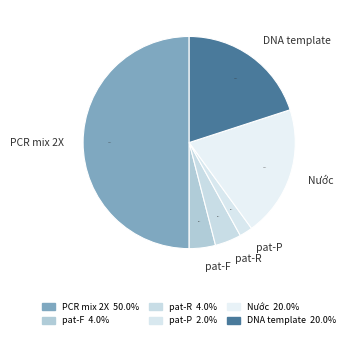

Do Nước and PCR mix 2X together represent more than half of the pie?

Yes